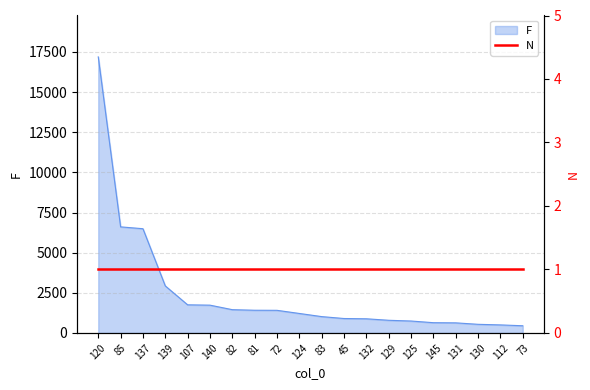

The chart shows a value of 934 at 131. True or false?

False